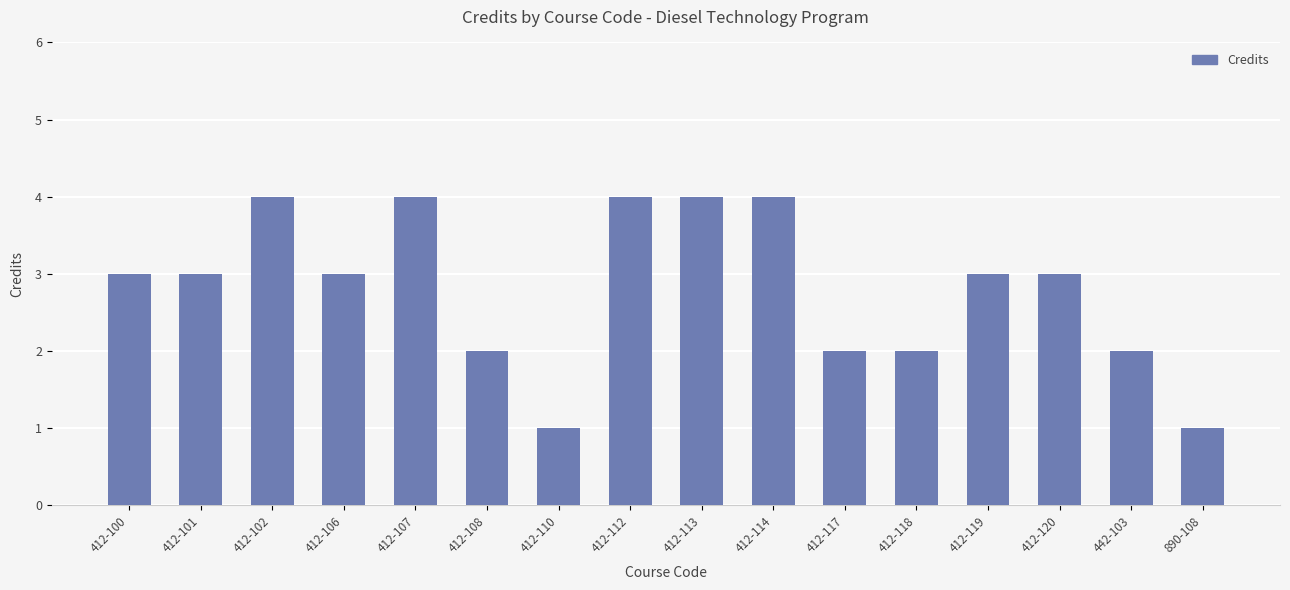

What is the minimum value shown in the chart?

1